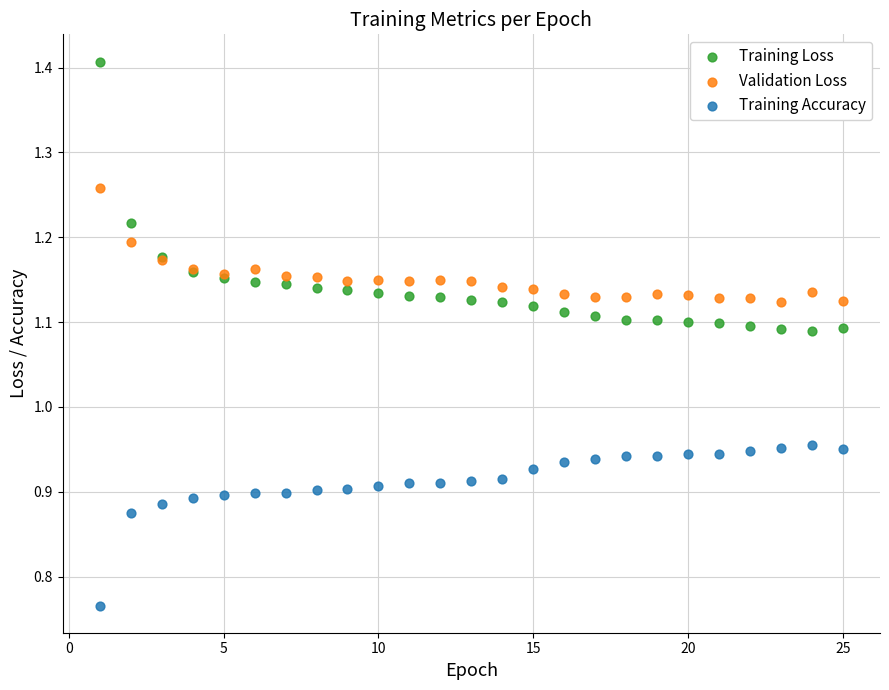

What is the X range (max minus min) for the scatter plot?

24.0